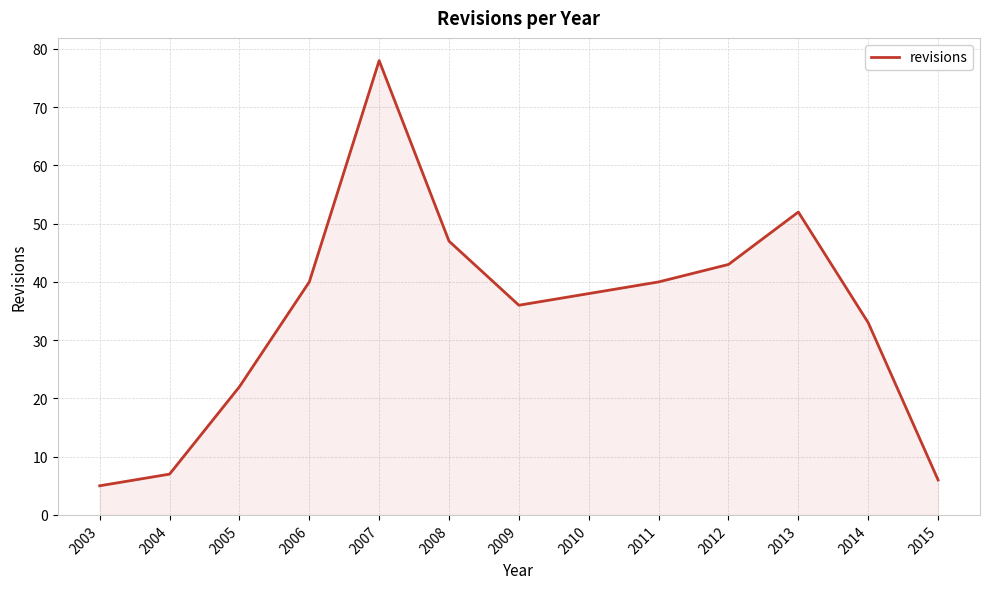

What is the smallest value displayed?

5